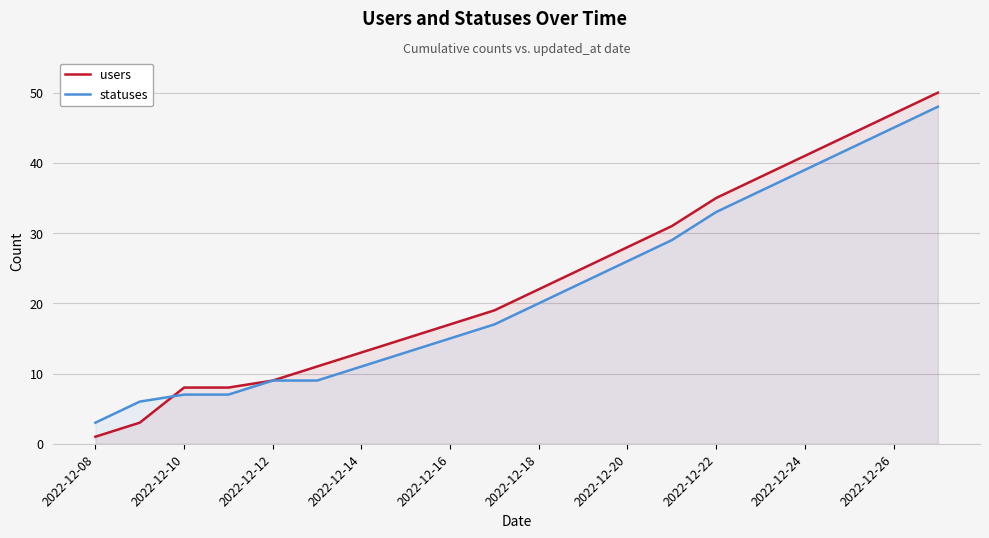

Is the value of statuses at 2022-12-20 greater than the value of users at 2022-12-24?

No